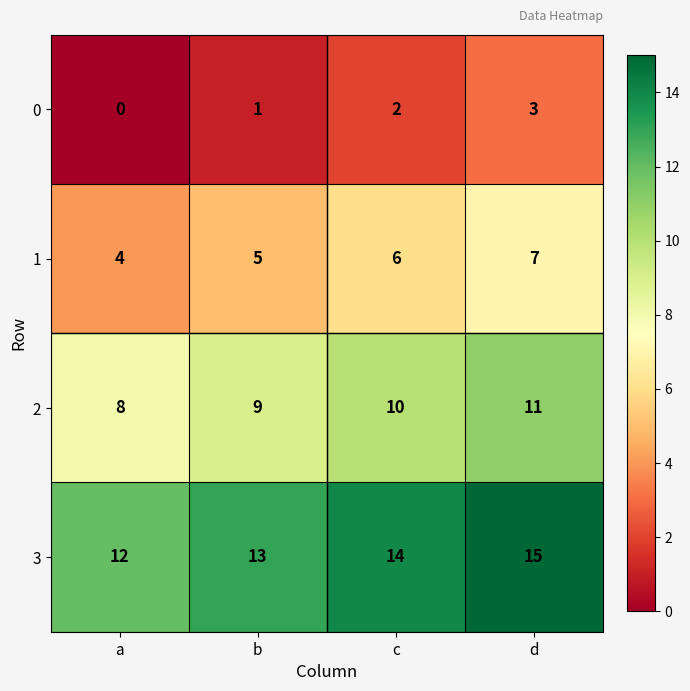

What is the spread (max minus min) of values at a?

12